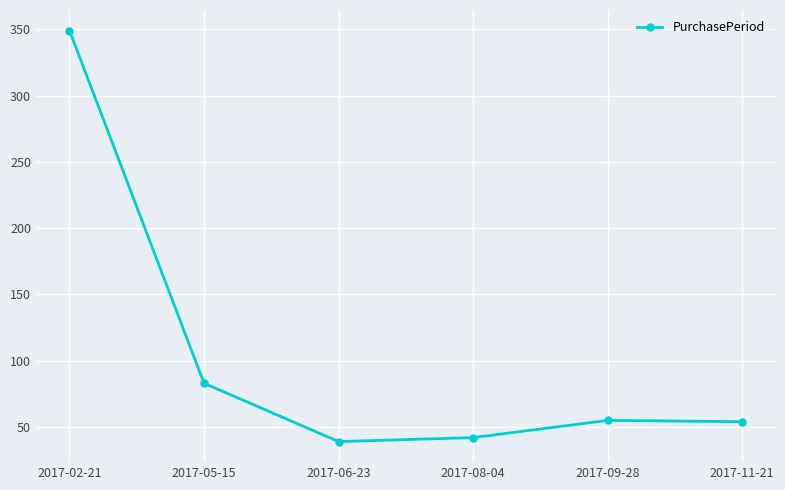

True or false: there are more than 2 points higher than both neighbors.

False